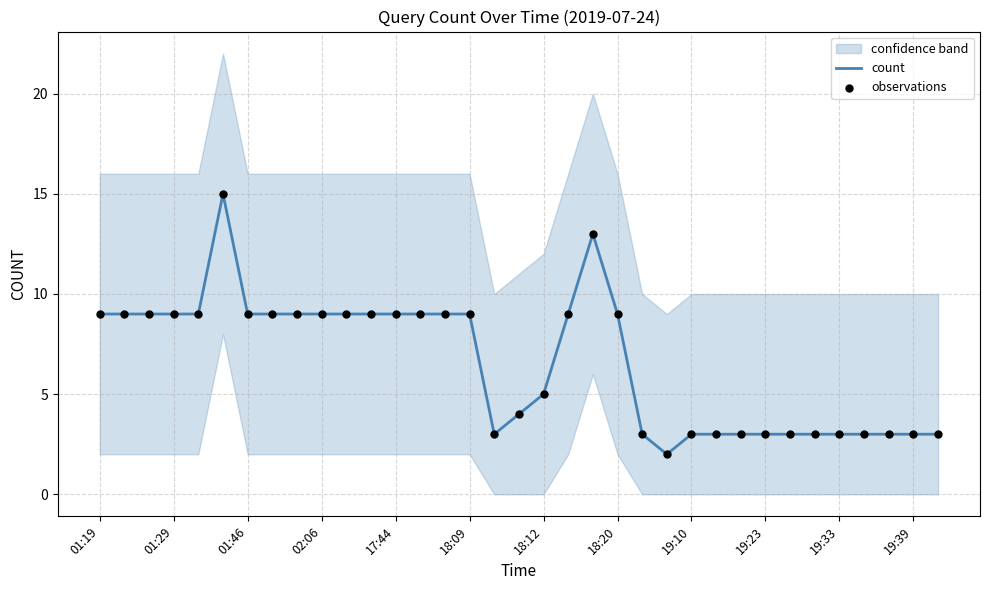

Which series contains the lowest Y value?

count